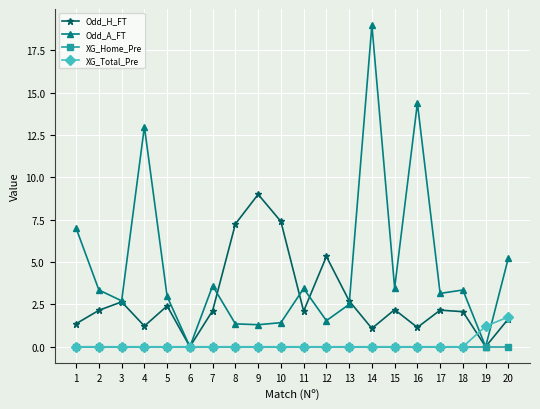

At which category is the sum across all series the highest?

14